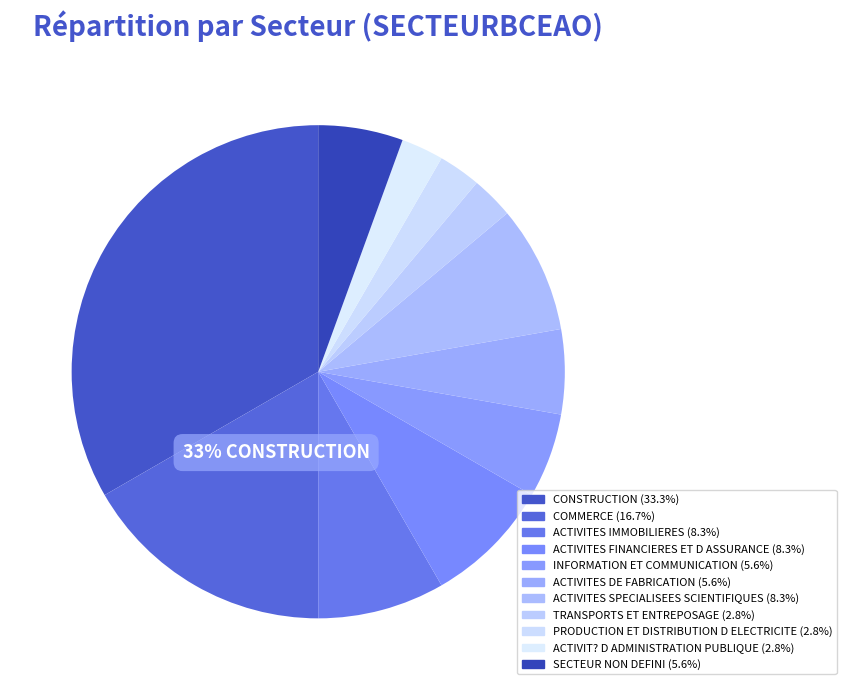

To the nearest percent, what is the difference between the ACTIVIT? D ADMINISTRATION PUBLIQUE and COMMERCE slice percentages?

14%